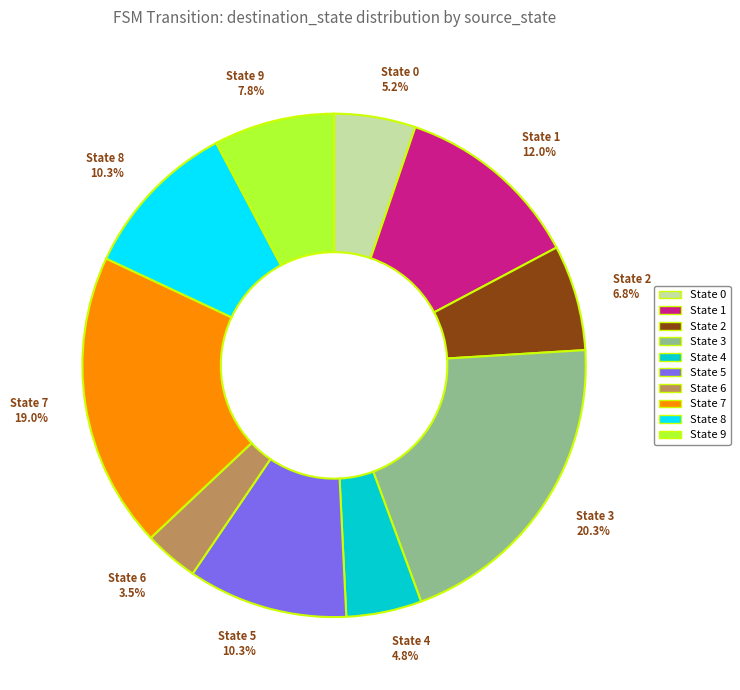

Which category has the smallest portion of the pie?

State 6 3.5%